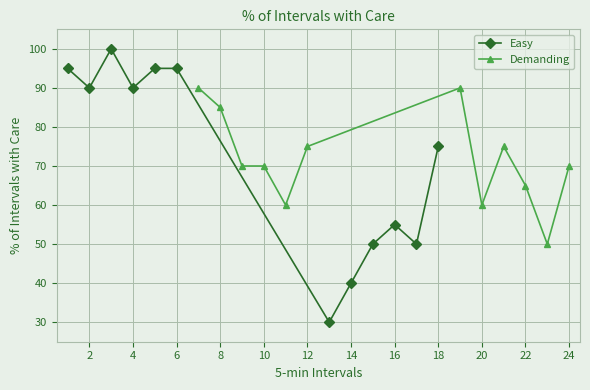

Reading left to right, extract all data points from this chart.

Easy: 95	90	100	90	95	95	30	40	50	55	50	75
Demanding: 90	85	70	70	60	75	90	60	75	65	50	70